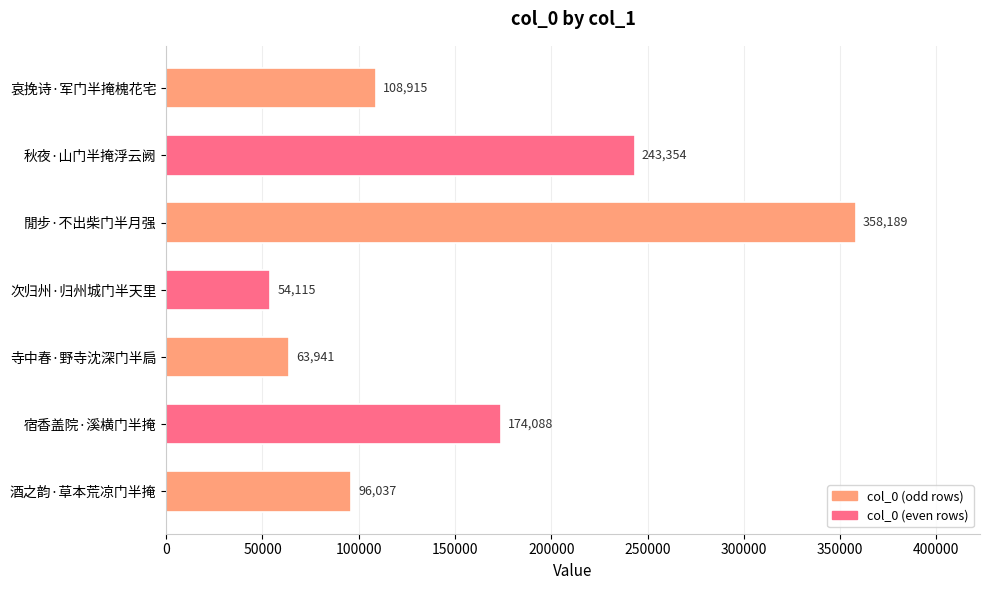

How many values are below 108915?

3